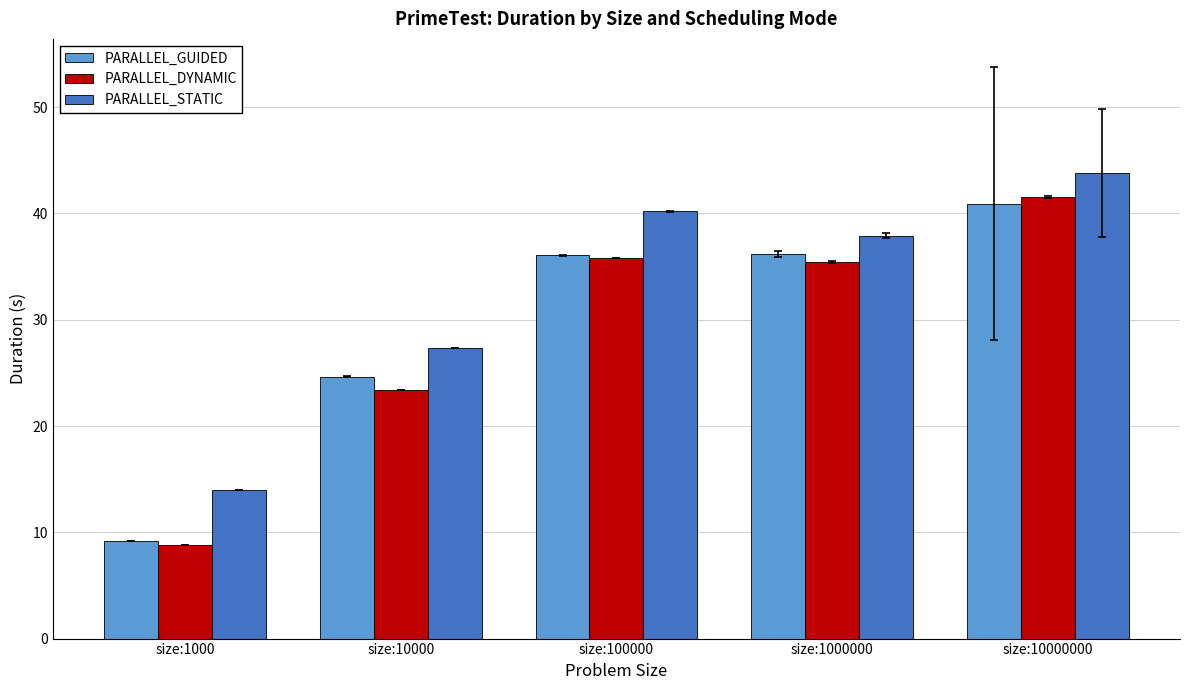

Which series has the largest total across all categories?

PARALLEL_STATIC